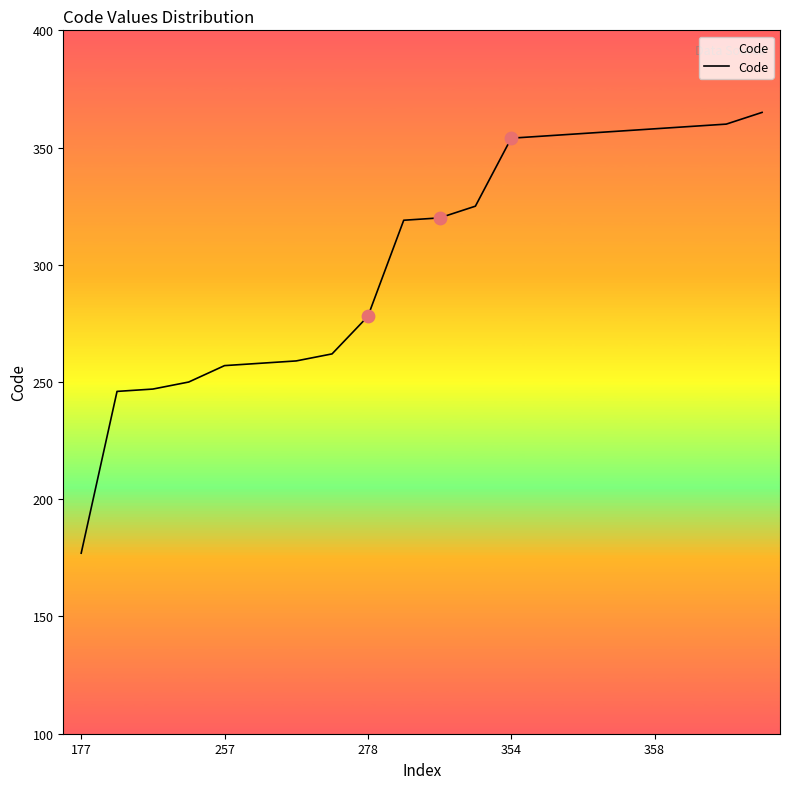

What is the greatest value displayed?

365